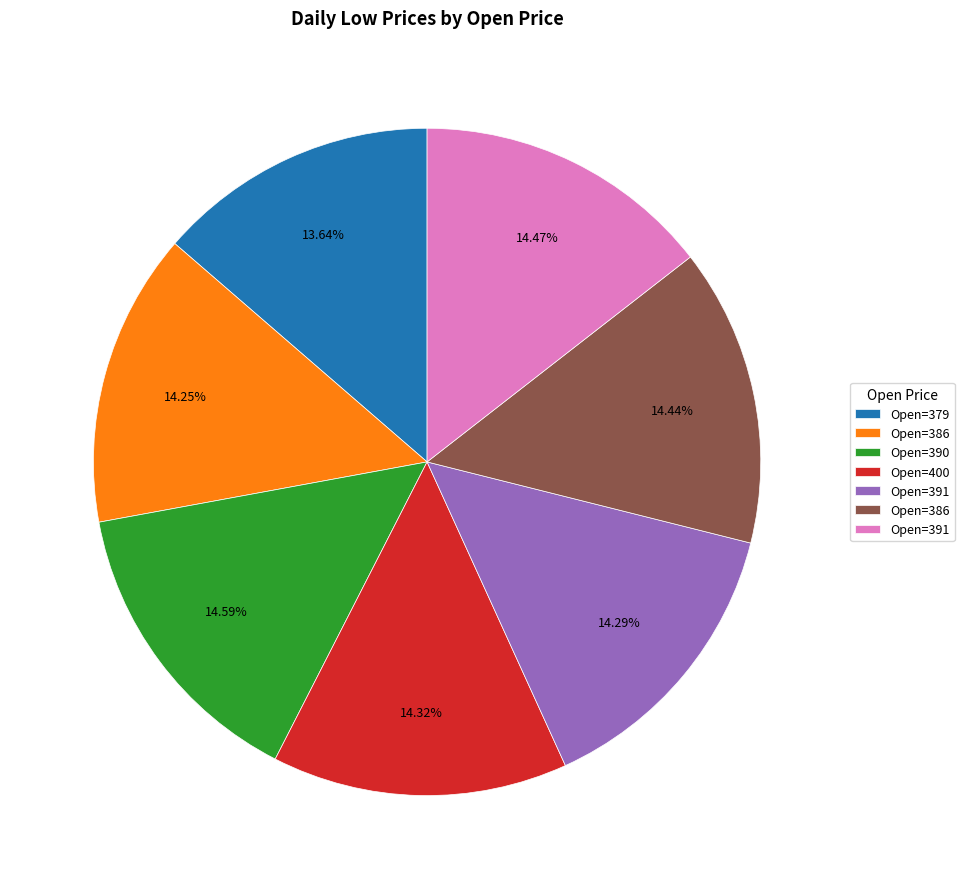

Is there any slice that represents more than half of the pie?

No